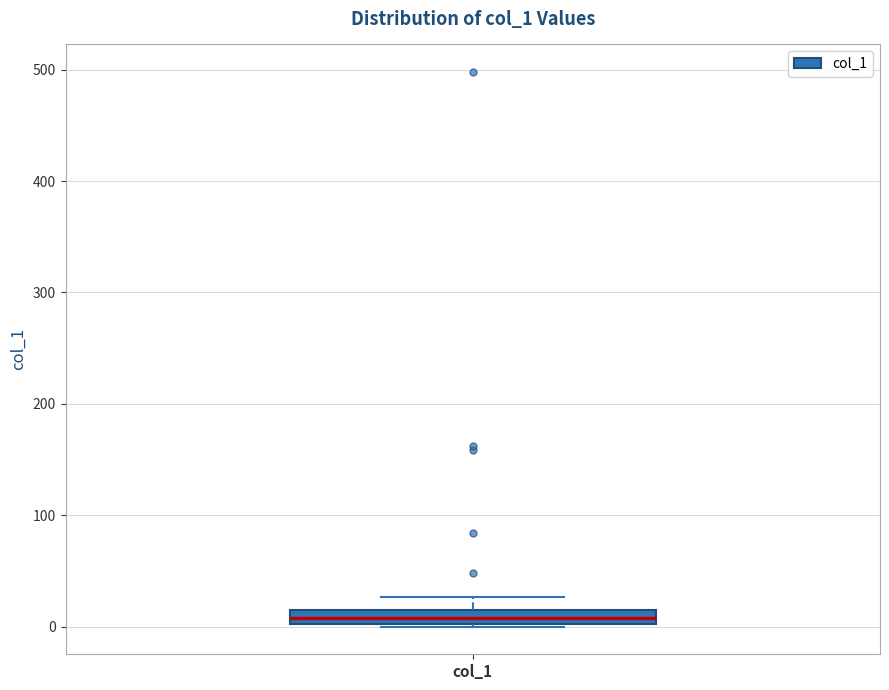

Where is the lower edge of the box for col_1 on the y-axis? The values are not printed on the chart, so give them approximately, as read against the axis.

0